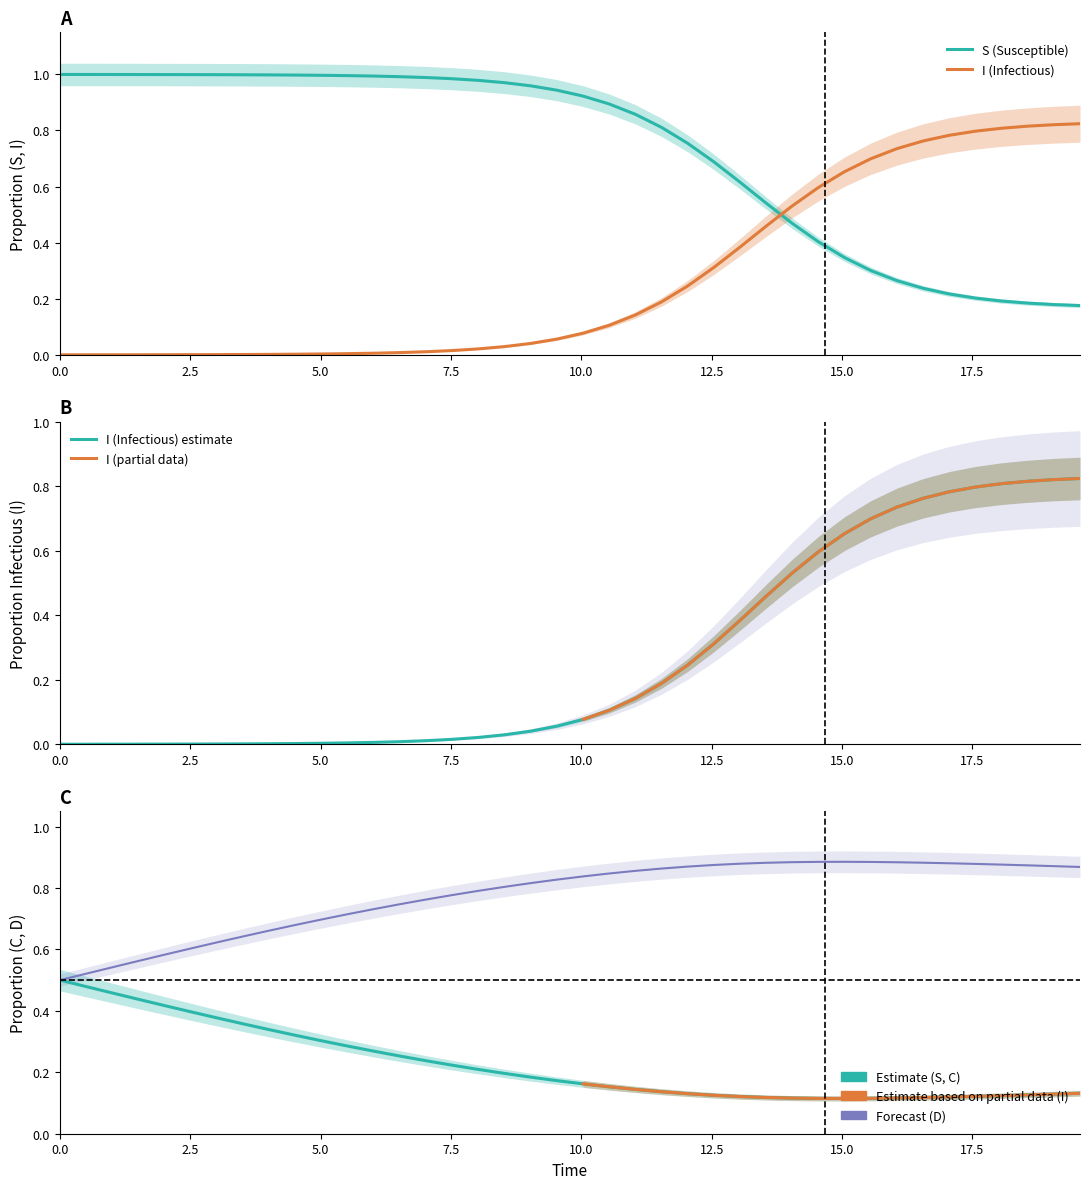

True or false: D and C intersect in this chart.

False